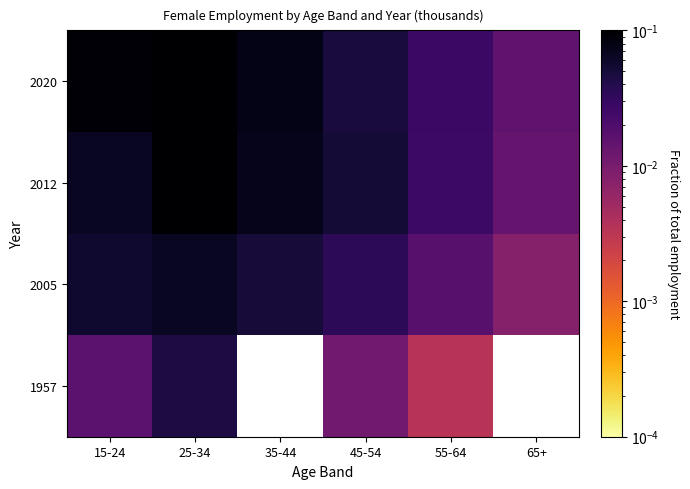

The 2020 series shows 0.1 at 45-54. True or false?

False